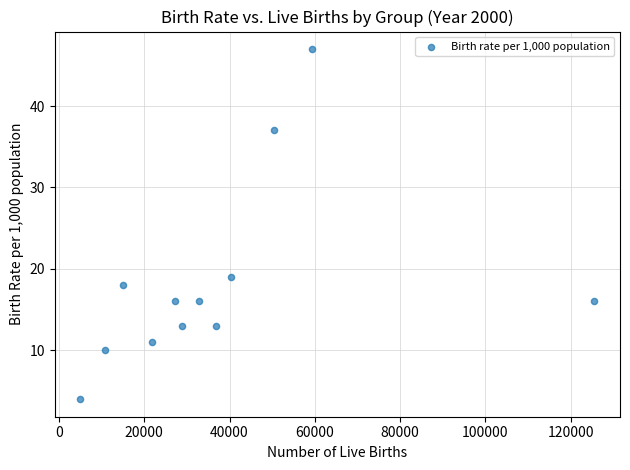

What Y value in the scatter plot is closest to 25?

19